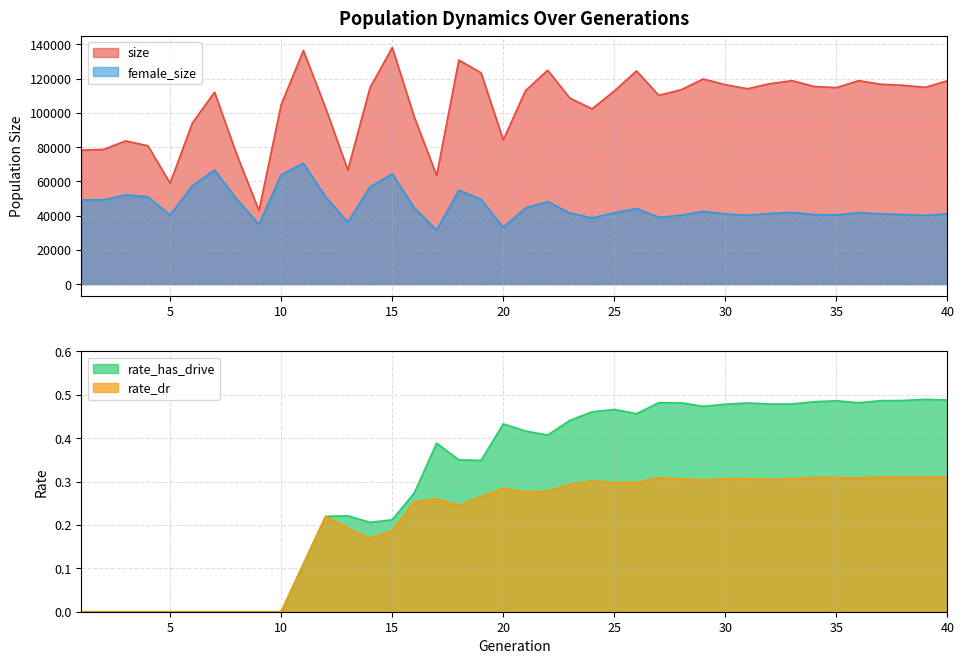

How many data points in female_size are above 41876?

19